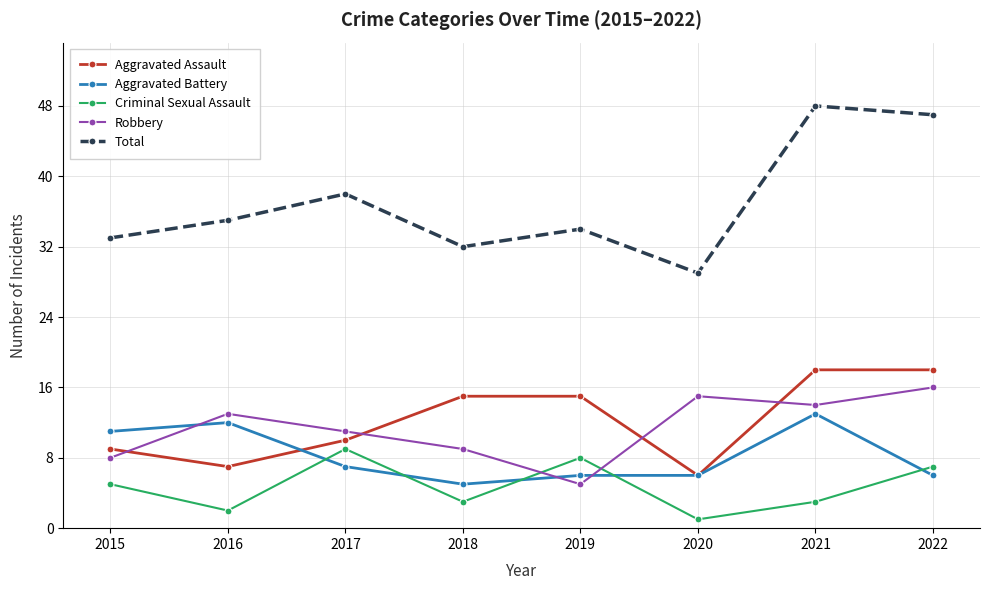

Between 2015 and 2020, which series saw the biggest shift?

Robbery